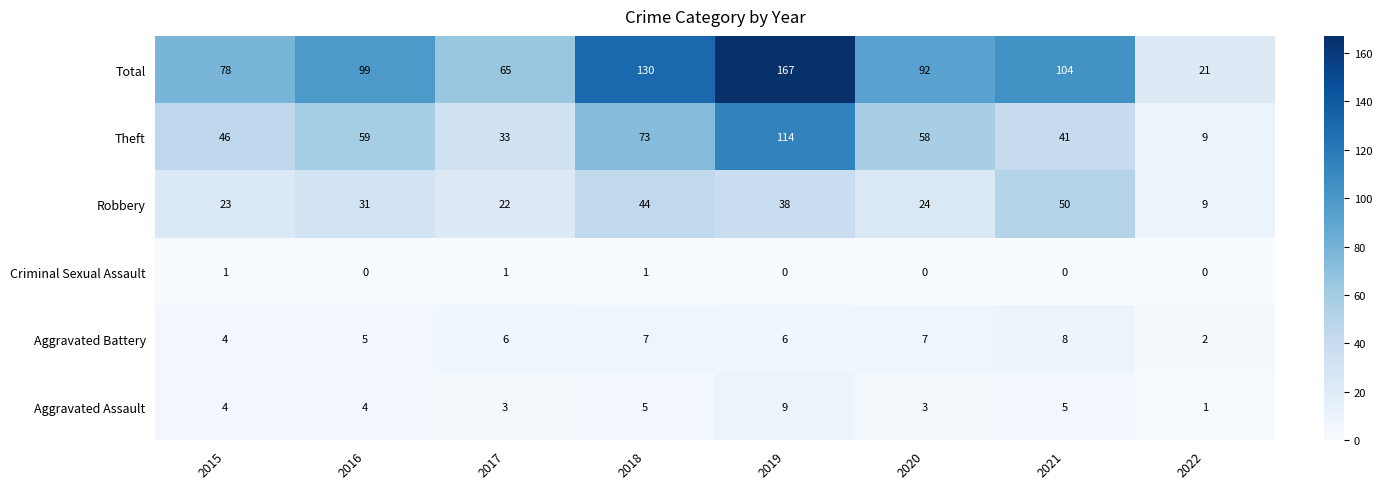

The value of Theft at 2020 is 37. True or false?

False